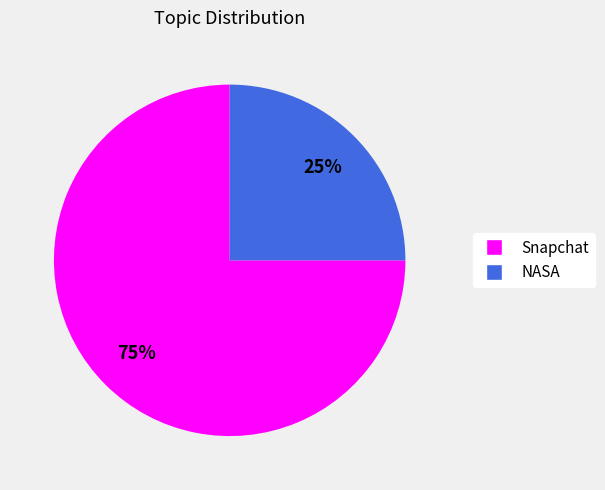

How many slices are in this pie chart?

2